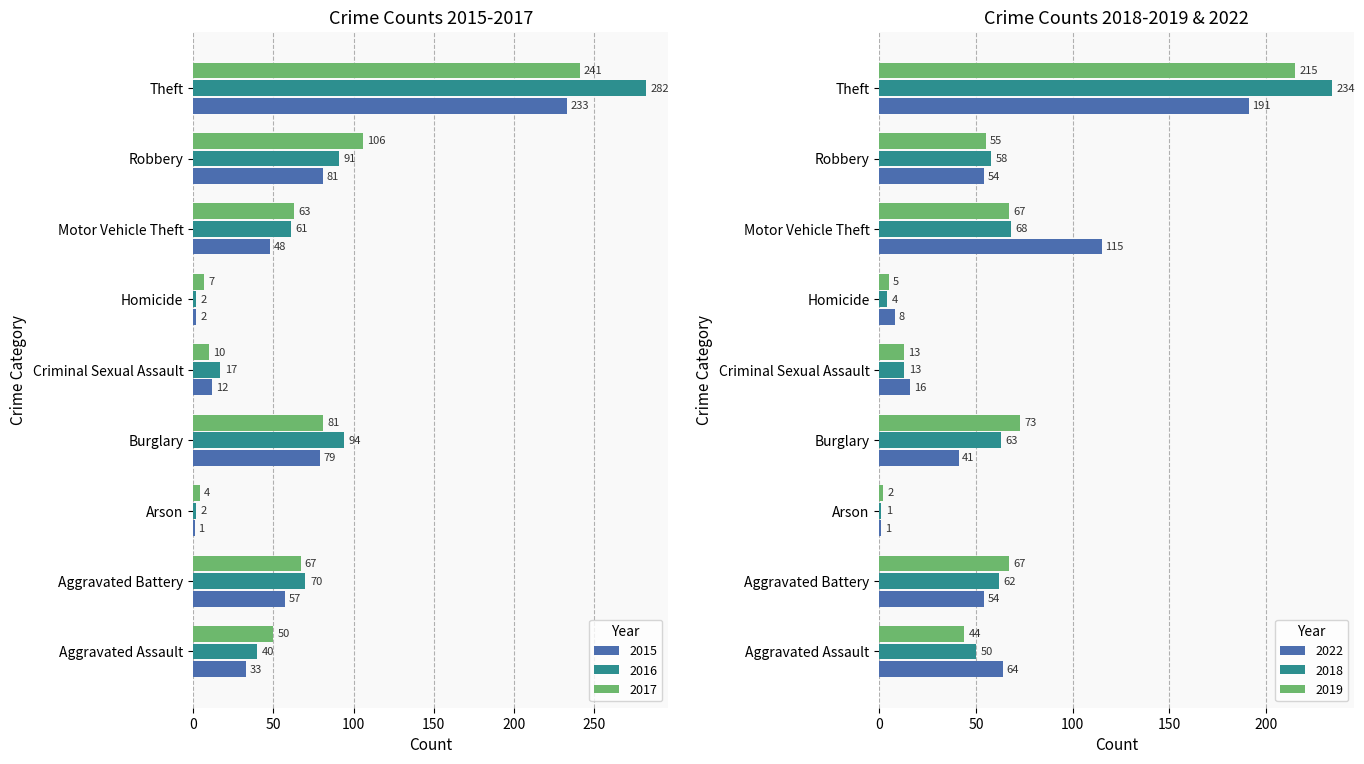

Reading right to left, list all the values displayed in this chart.

2015: Theft=233	Robbery=81	Motor Vehicle Theft=48	Homicide=2	Criminal Sexual Assault=12	Burglary=79	Arson=1	Aggravated Battery=57	Aggravated Assault=33
2016: Theft=282	Robbery=91	Motor Vehicle Theft=61	Homicide=2	Criminal Sexual Assault=17	Burglary=94	Arson=2	Aggravated Battery=70	Aggravated Assault=40
2017: Theft=241	Robbery=106	Motor Vehicle Theft=63	Homicide=7	Criminal Sexual Assault=10	Burglary=81	Arson=4	Aggravated Battery=67	Aggravated Assault=50
2022: Theft=191	Robbery=54	Motor Vehicle Theft=115	Homicide=8	Criminal Sexual Assault=16	Burglary=41	Arson=1	Aggravated Battery=54	Aggravated Assault=64
2018: Theft=234	Robbery=58	Motor Vehicle Theft=68	Homicide=4	Criminal Sexual Assault=13	Burglary=63	Arson=1	Aggravated Battery=62	Aggravated Assault=50
2019: Theft=215	Robbery=55	Motor Vehicle Theft=67	Homicide=5	Criminal Sexual Assault=13	Burglary=73	Arson=2	Aggravated Battery=67	Aggravated Assault=44